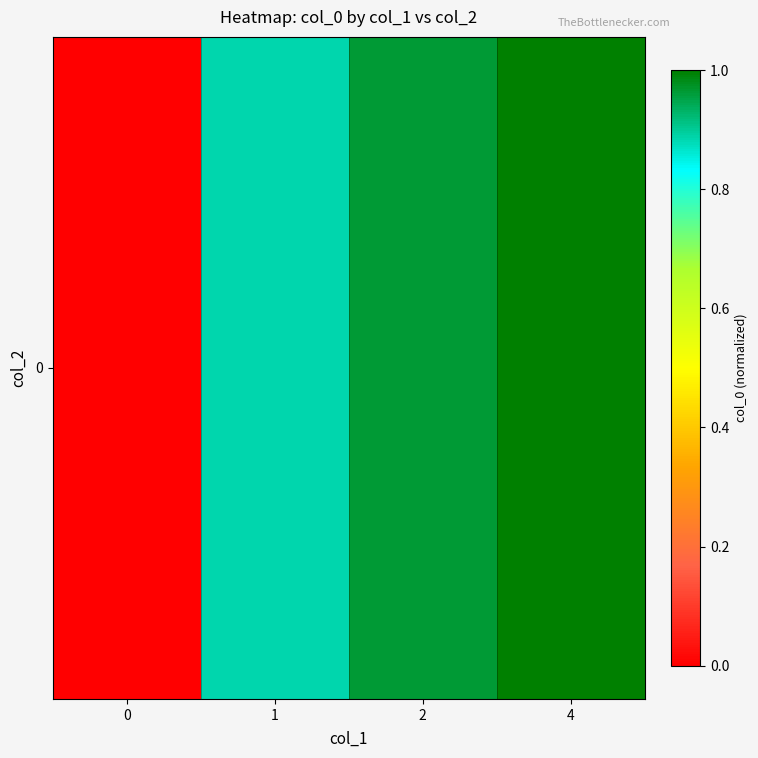

Is it true that the value at 4 is 1.5?

False